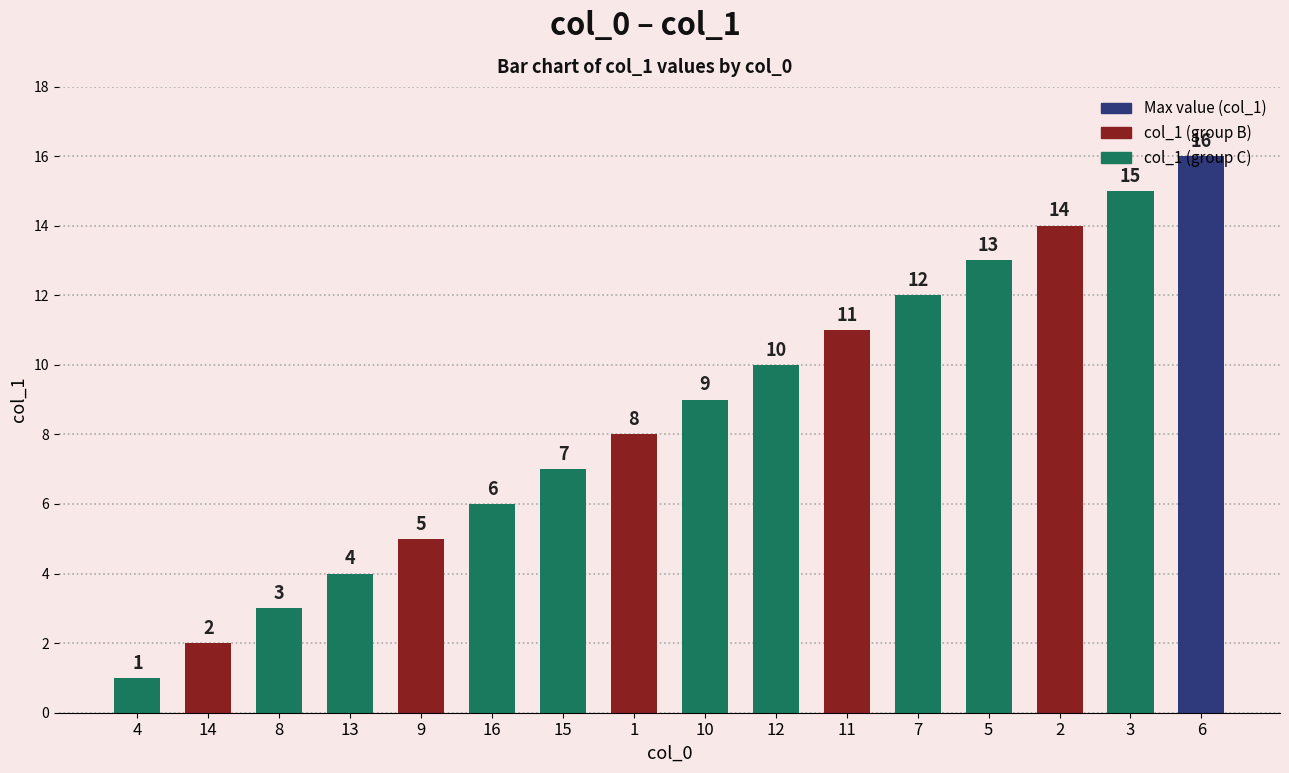

What is the label of the 6th bar from the left?

16